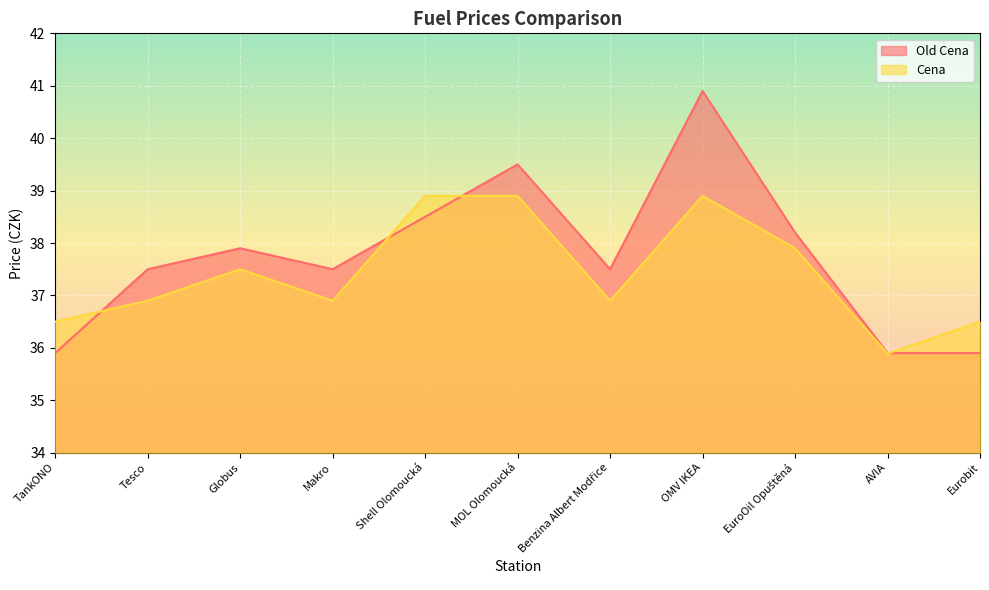

At which category does Cena reach its first local valley?

Makro